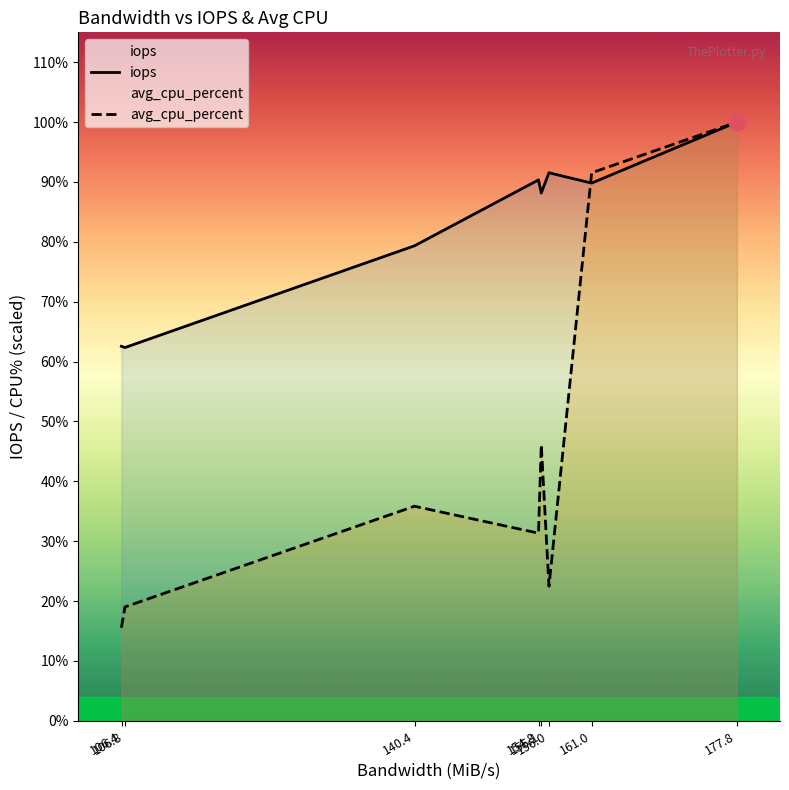

What is the sum of all iops values?

225.9